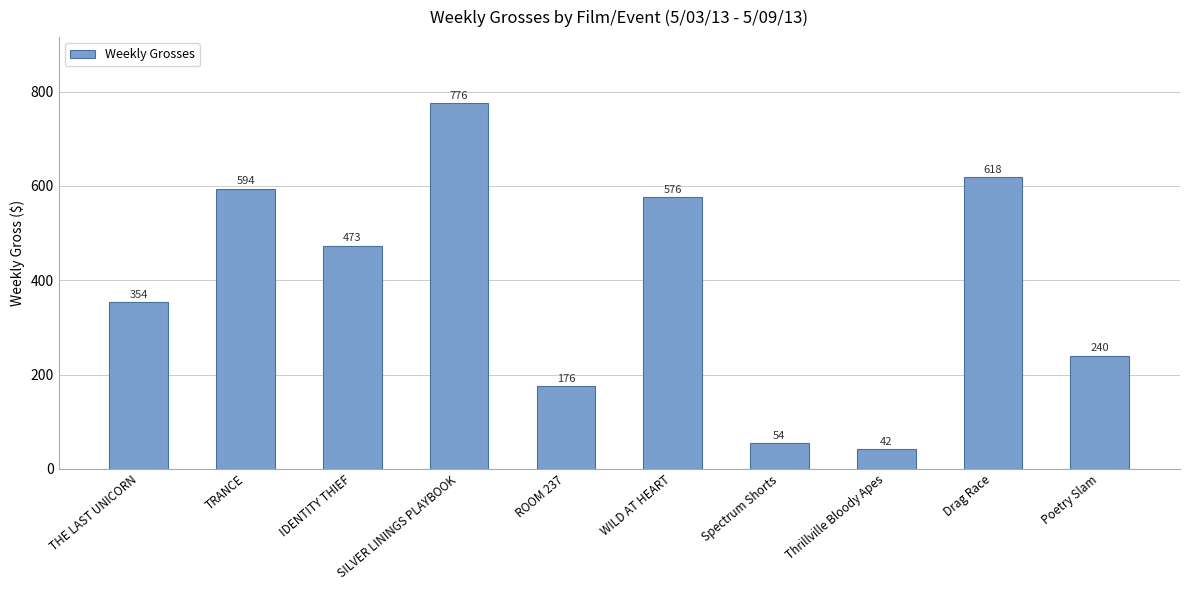

Reading left to right, transcribe all the data shown in this chart.

354	594	473	776	176	576	54	42	618	240